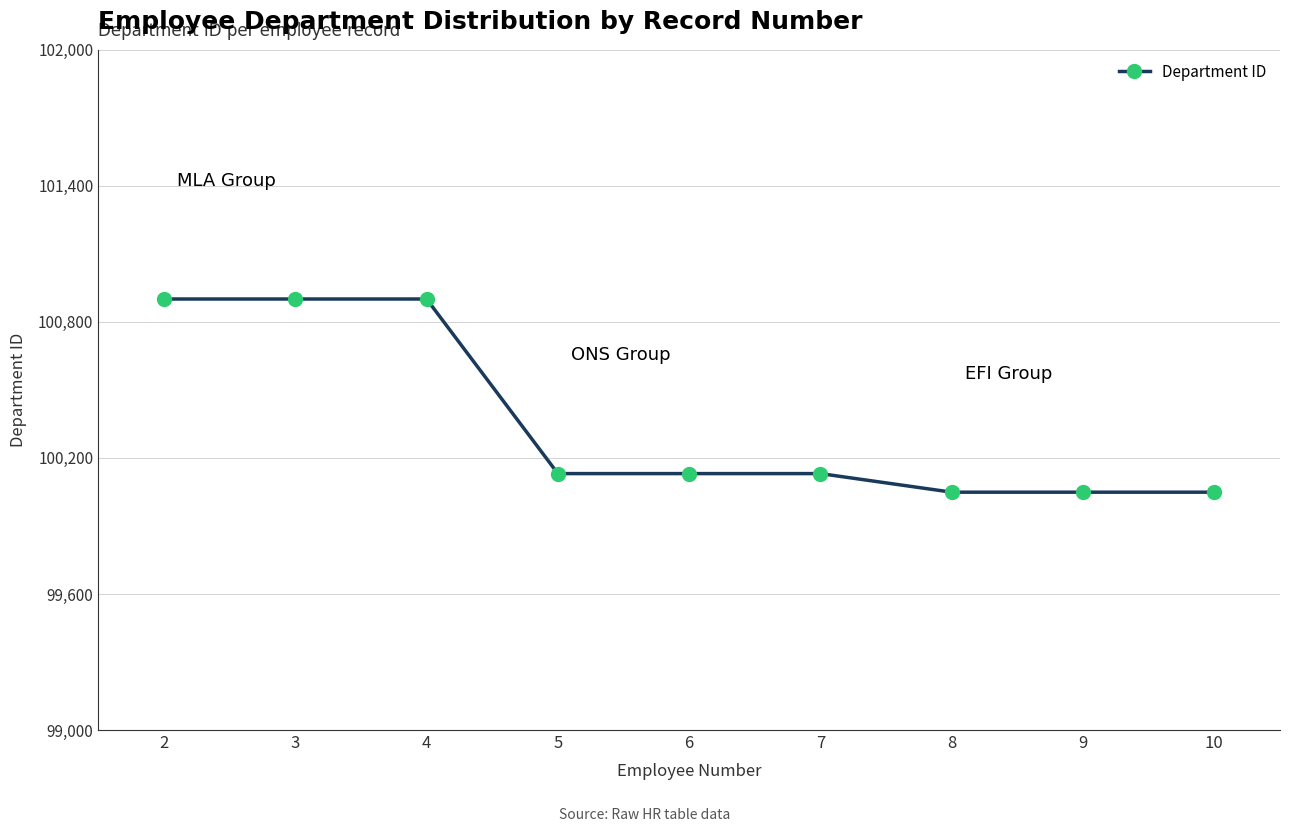

How many values are below 100131?

3